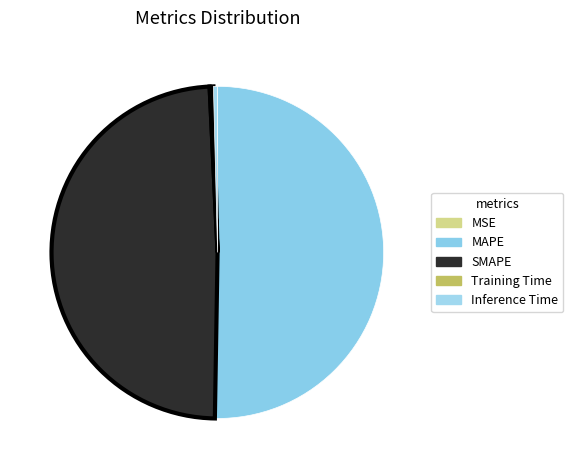

What is the largest slice in the pie chart?

MAPE